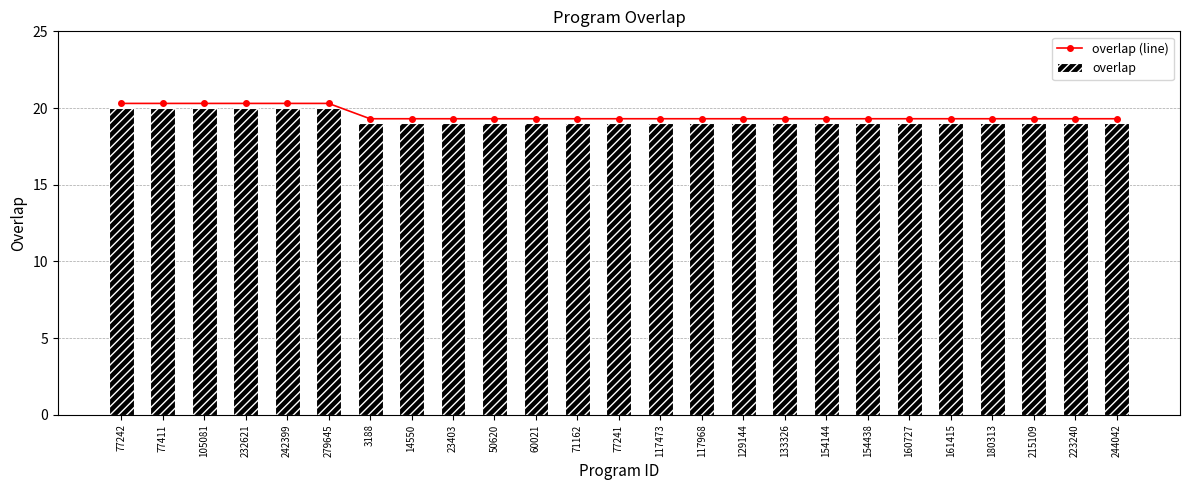

Reading left to right, extract all data points from this chart.

overlap (line): 20.3	20.3	20.3	20.3	20.3	20.3	19.3	19.3	19.3	19.3	19.3	19.3	19.3	19.3	19.3	19.3	19.3	19.3	19.3	19.3	19.3	19.3	19.3	19.3	19.3
overlap: 20.0	20.0	20.0	20.0	20.0	20.0	19.0	19.0	19.0	19.0	19.0	19.0	19.0	19.0	19.0	19.0	19.0	19.0	19.0	19.0	19.0	19.0	19.0	19.0	19.0